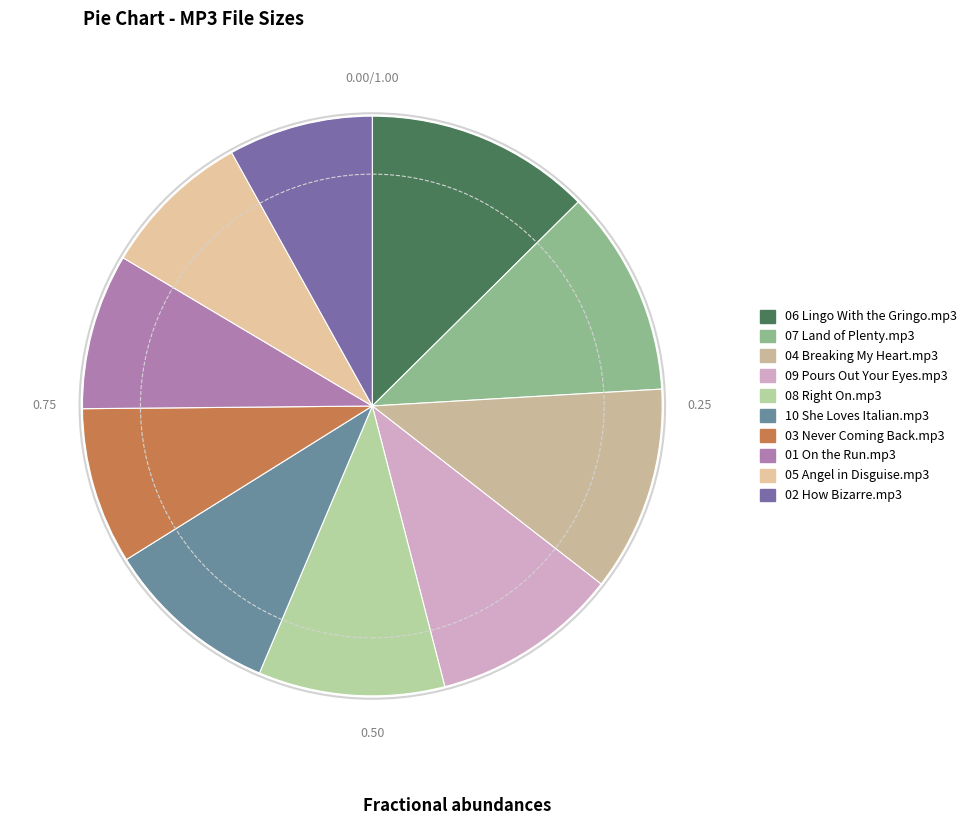

How many segments does this pie chart have?

10